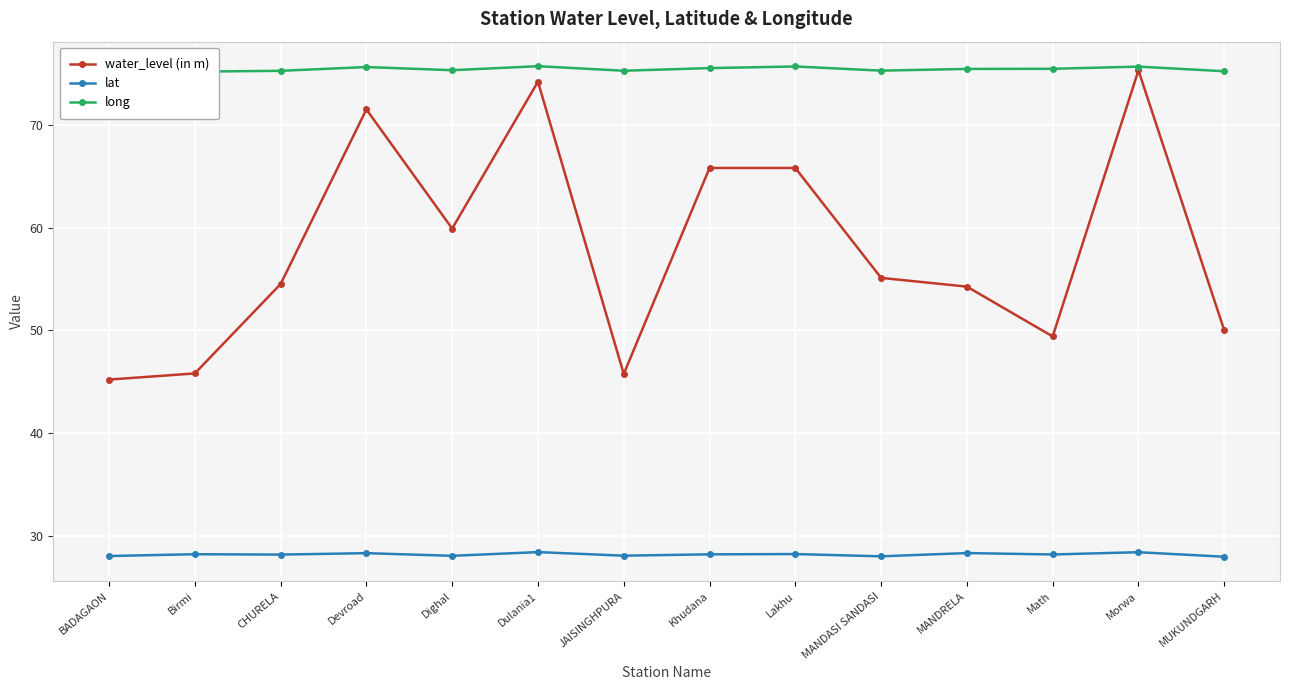

What is the minimum value shown in the chart?

28.0